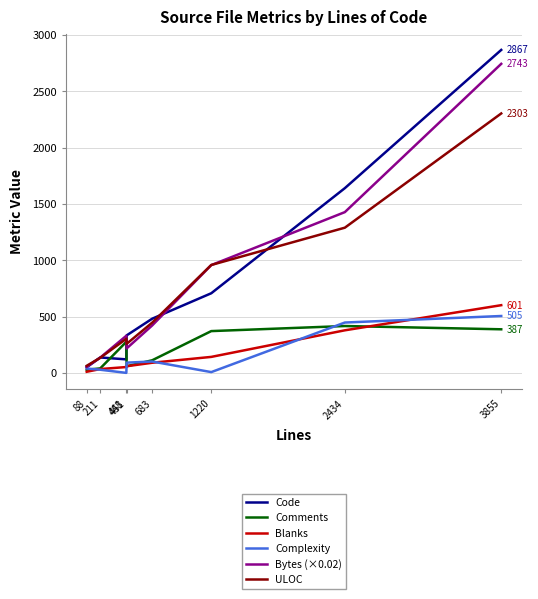

How many categories are shown in the chart?

8